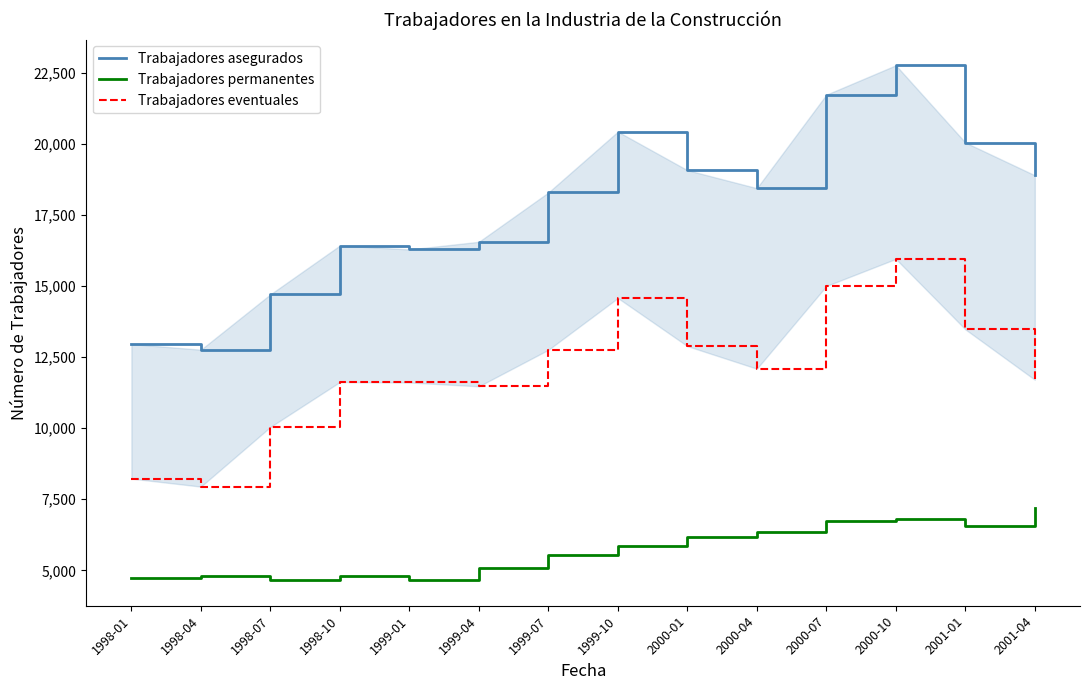

Reading right to left, transcribe all the data shown in this chart.

Trabajadores asegurados: 2001-04=18888	2001-01=20040	2000-10=22755	2000-07=21721	2000-04=18435	2000-01=19067	1999-10=20422	1999-07=18283	1999-04=16550	1999-01=16281	1998-10=16419	1998-07=14702	1998-04=12757	1998-01=12955
Trabajadores permanentes: 2001-04=7188	2001-01=6568	2000-10=6806	2000-07=6725	2000-04=6346	2000-01=6184	1999-10=5849	1999-07=5530	1999-04=5080	1999-01=4676	1998-10=4797	1998-07=4661	1998-04=4813	1998-01=4728
Trabajadores eventuales: 2001-04=11700	2001-01=13472	2000-10=15949	2000-07=14996	2000-04=12089	2000-01=12883	1999-10=14573	1999-07=12753	1999-04=11470	1999-01=11605	1998-10=11622	1998-07=10041	1998-04=7944	1998-01=8227